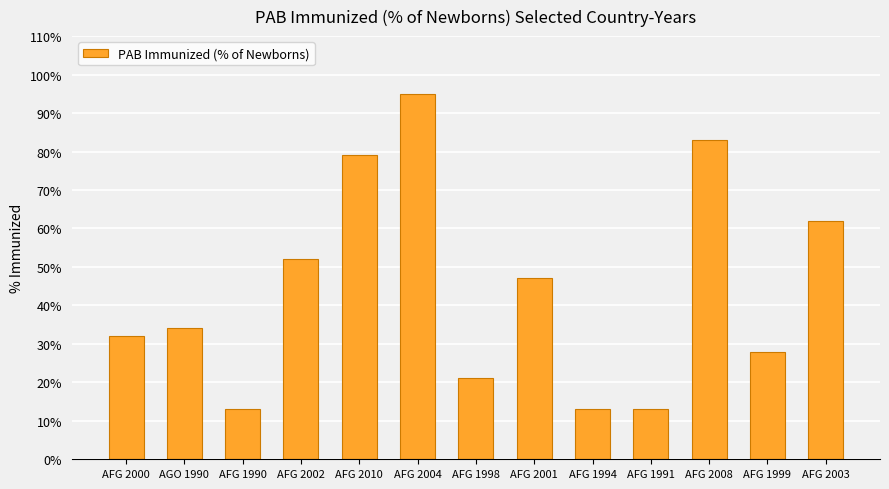

What is the average value?

44